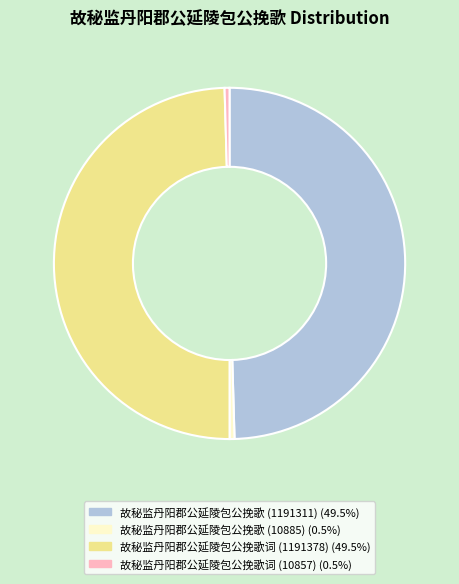

Is there any slice that represents more than half of the pie?

No